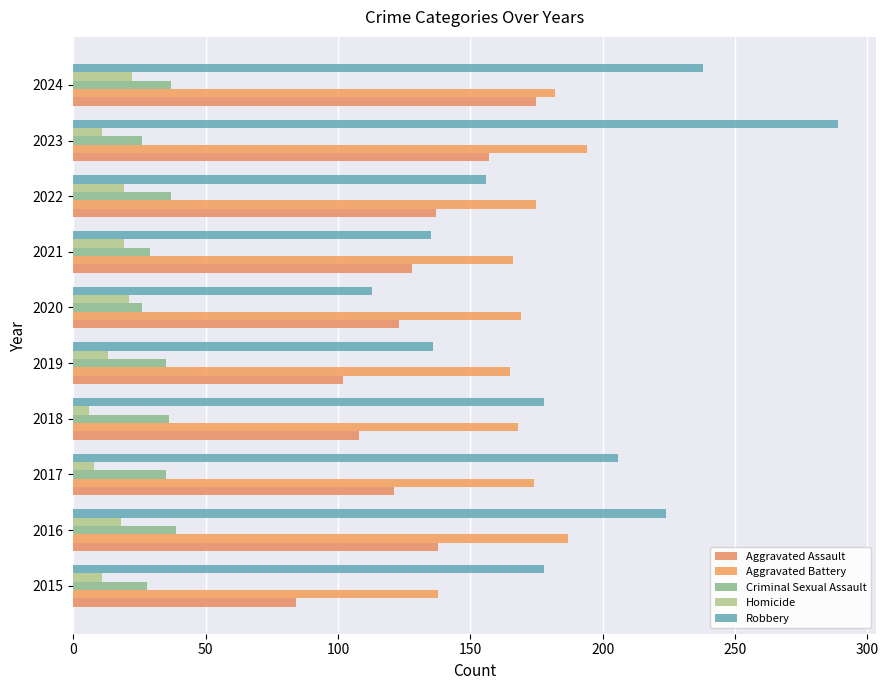

What is the sum of all Aggravated Battery values?

1718